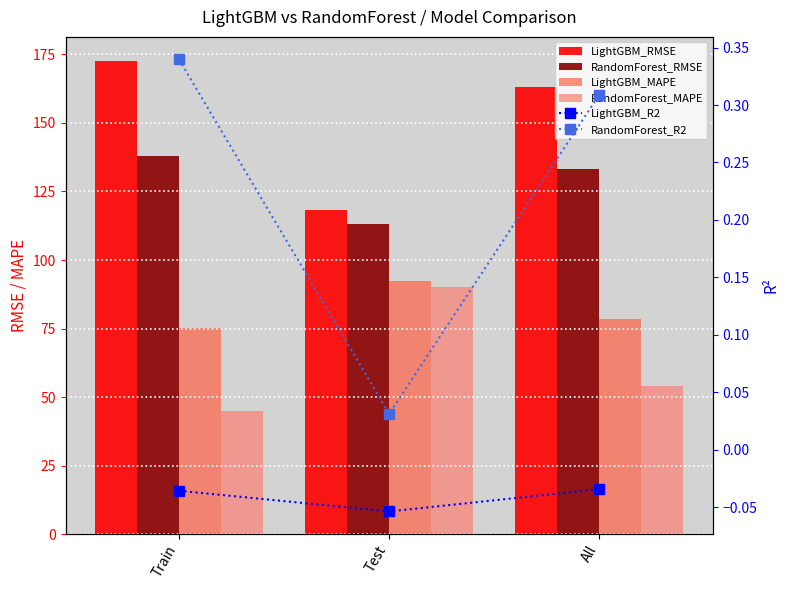

Is the value of LightGBM_RMSE at All greater than the value of RandomForest_RMSE at Test?

Yes